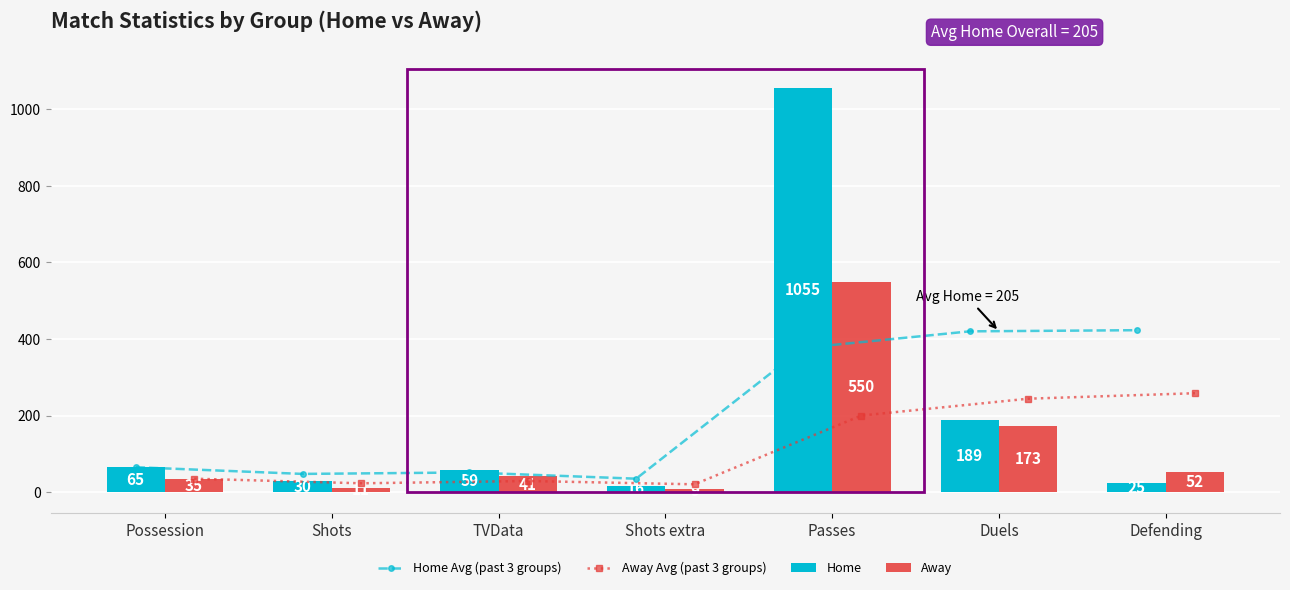

How many values in the Home Avg (past 3 groups) series are below 65?

3